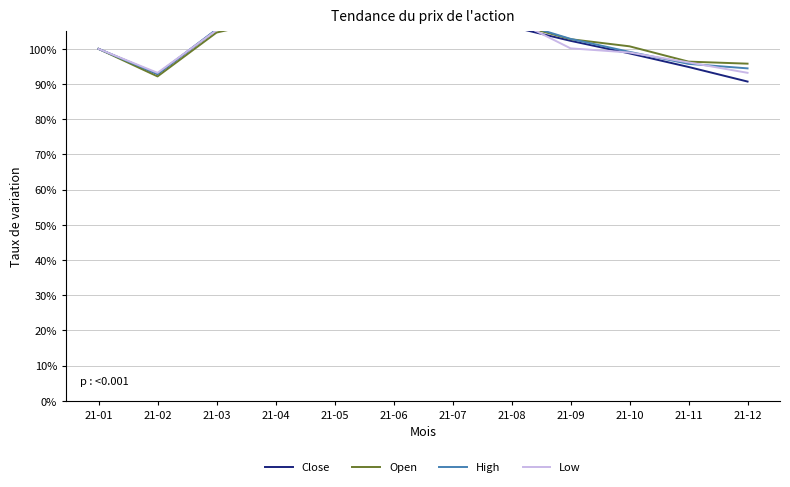

What is the value of the Close point at the 4th from the left?

109.1